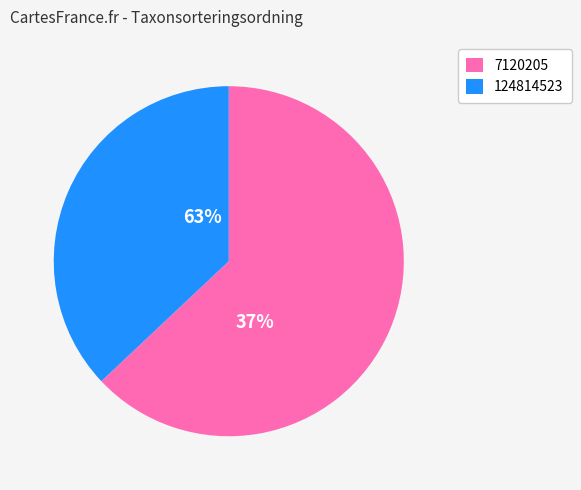

To the nearest percent, what percentage of the pie is 124814523?

37%